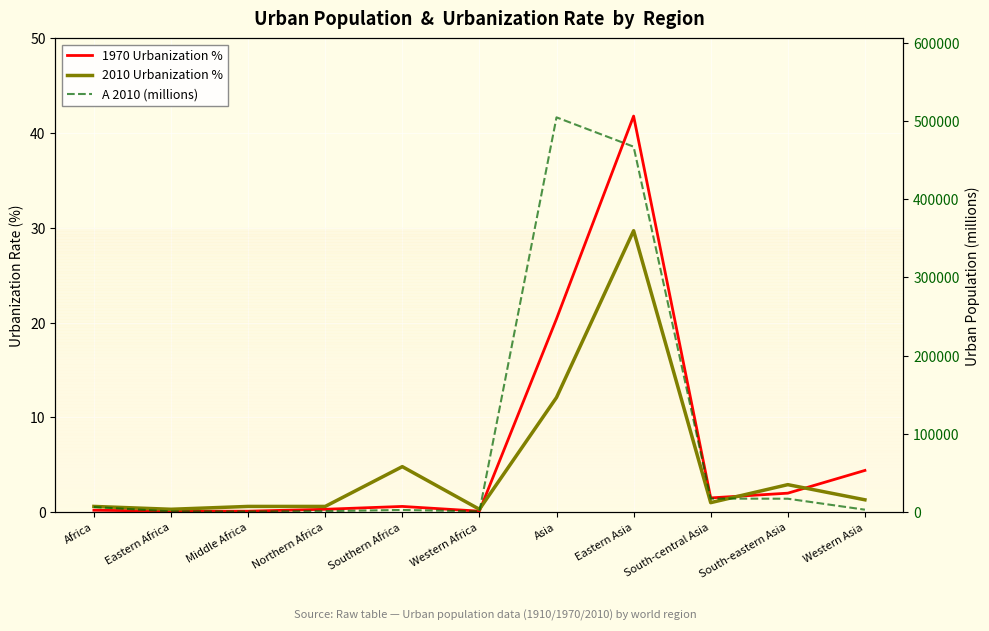

True or false: A 2010 (millions) has a value of 17302.0 at South-central Asia.

True